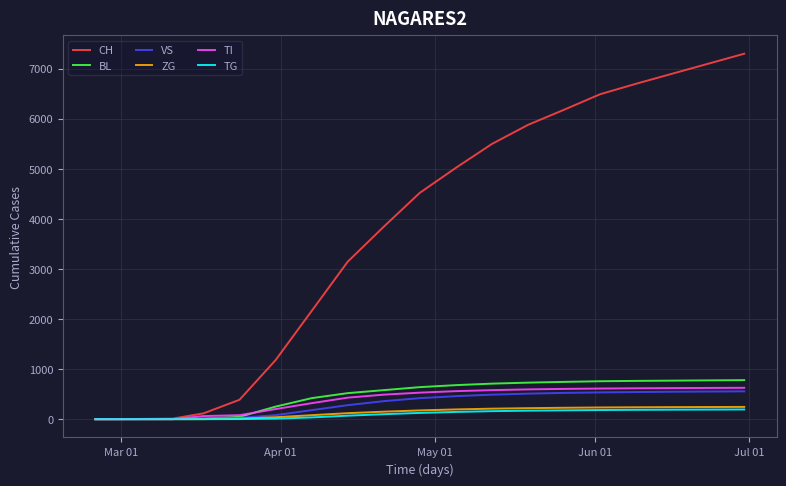

Which series has the largest range (max minus min)?

CH